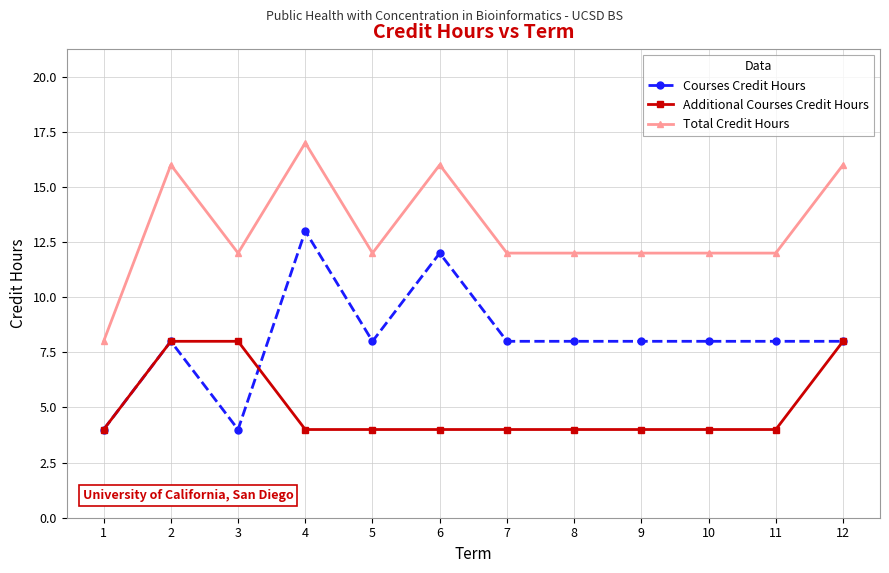

How many Total Credit Hours values are between 12 and 16?

10